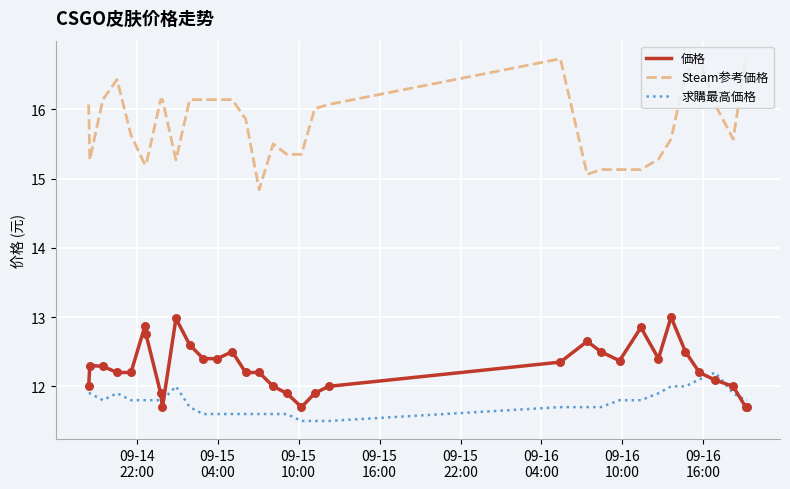

Which series has the largest range (max minus min)?

Steam参考価格